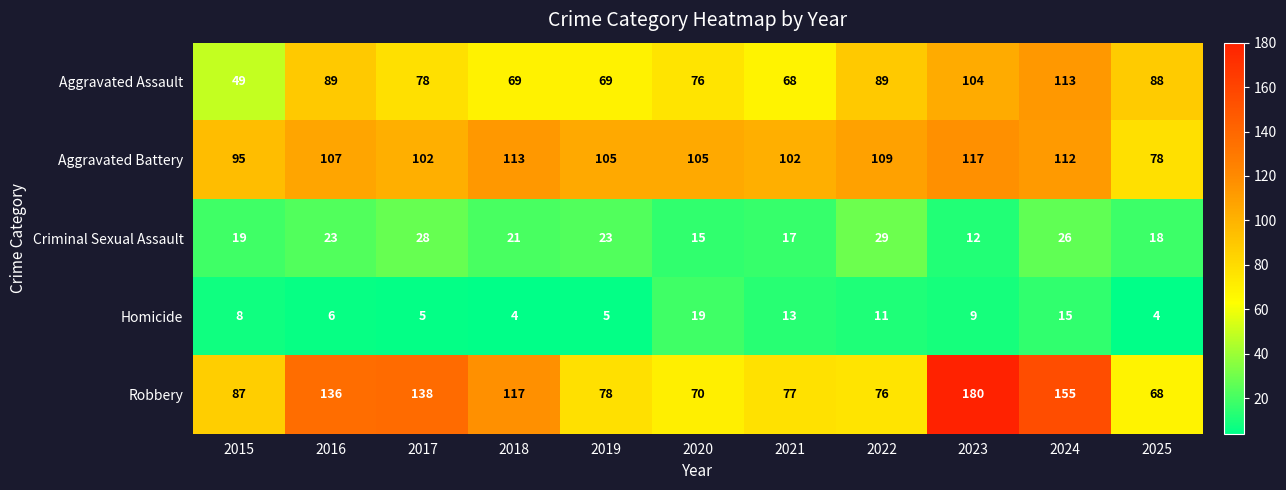

Rank the series at 2025 from highest to lowest value.

Aggravated Assault, Aggravated Battery, Robbery, Criminal Sexual Assault, Homicide